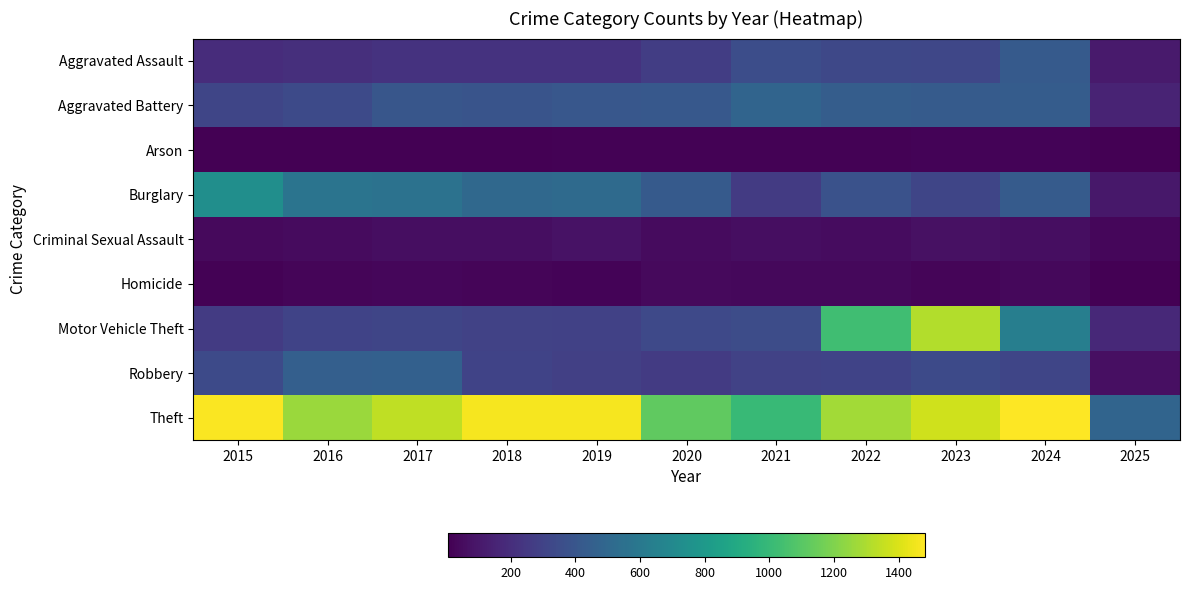

Reading left to right, what are all the values shown in this chart?

Aggravated Assault: 2015=194	2016=206	2017=225	2018=225	2019=223	2020=273	2021=352	2022=327	2023=318	2024=422	2025=112
Aggravated Battery: 2015=316	2016=336	2017=400	2018=389	2019=407	2020=415	2021=479	2022=439	2023=431	2024=438	2025=154
Arson: 2015=9	2016=7	2017=10	2018=7	2019=12	2020=17	2021=12	2022=12	2023=19	2024=20	2025=6
Burglary: 2015=738	2016=576	2017=562	2018=506	2019=517	2020=425	2021=261	2022=379	2023=316	2024=427	2025=100
Criminal Sexual Assault: 2015=46	2016=50	2017=62	2018=60	2019=77	2020=48	2021=62	2022=55	2023=74	2024=60	2025=30
Homicide: 2015=15	2016=26	2017=33	2018=25	2019=22	2020=41	2021=38	2022=37	2023=28	2024=36	2025=7
Motor Vehicle Theft: 2015=263	2016=304	2017=312	2018=298	2019=290	2020=333	2021=348	2022=1031	2023=1310	2024=635	2025=174
Robbery: 2015=337	2016=454	2017=460	2018=301	2019=287	2020=263	2021=300	2022=304	2023=340	2024=315	2025=68
Theft: 2015=1474	2016=1259	2017=1339	2018=1461	2019=1459	2020=1120	2021=998	2022=1279	2023=1373	2024=1482	2025=484